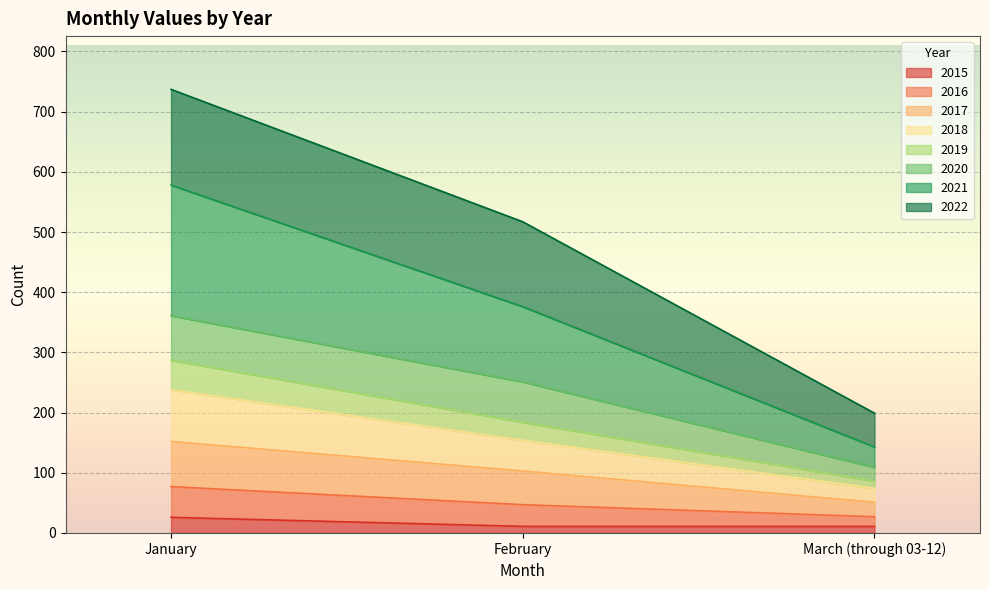

What is the total value across all series at January?

737